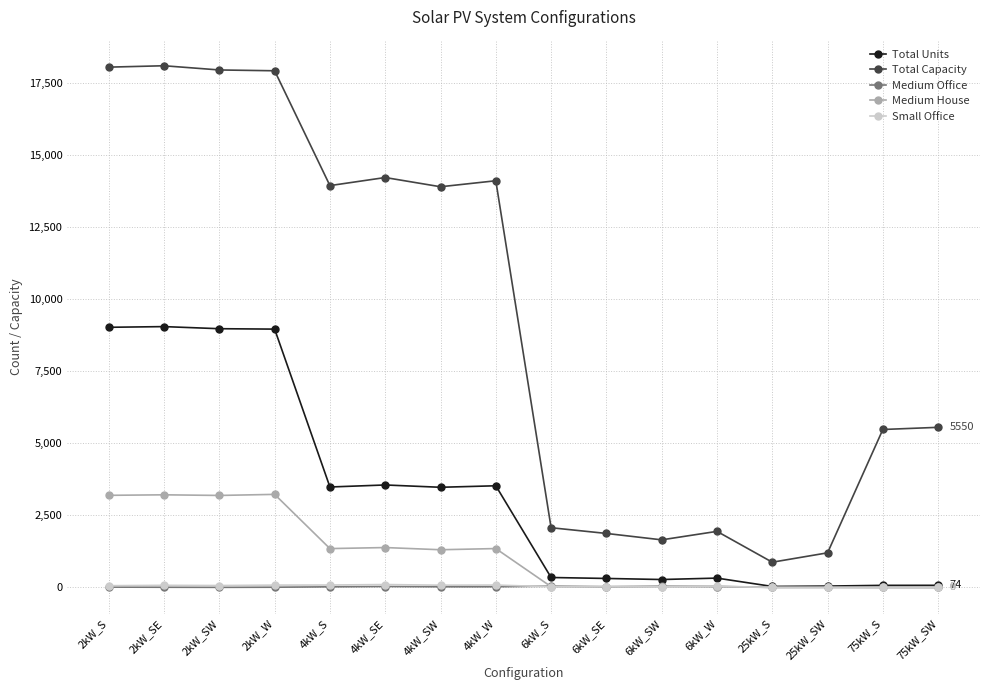

What is the difference between the maximum and minimum values in the Medium Office series?

45